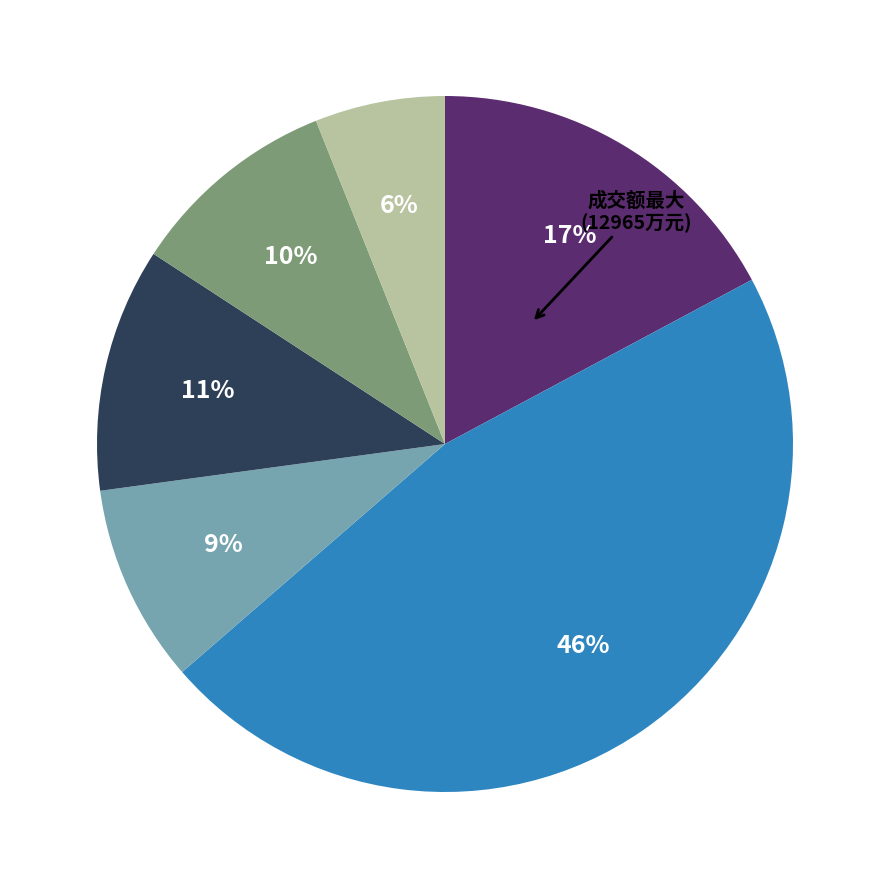

To the nearest percent, what is the average slice percentage?

17%